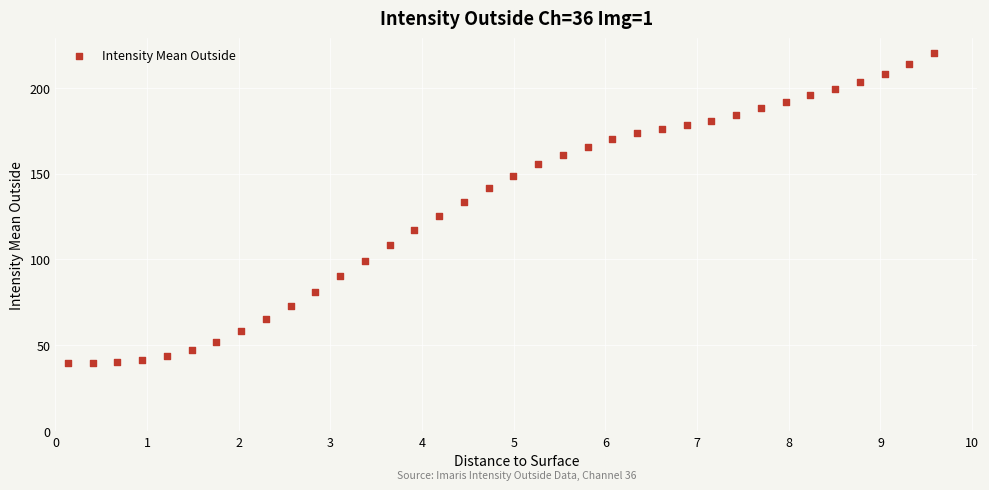

What is the range of Y values (max minus min)?

180.7